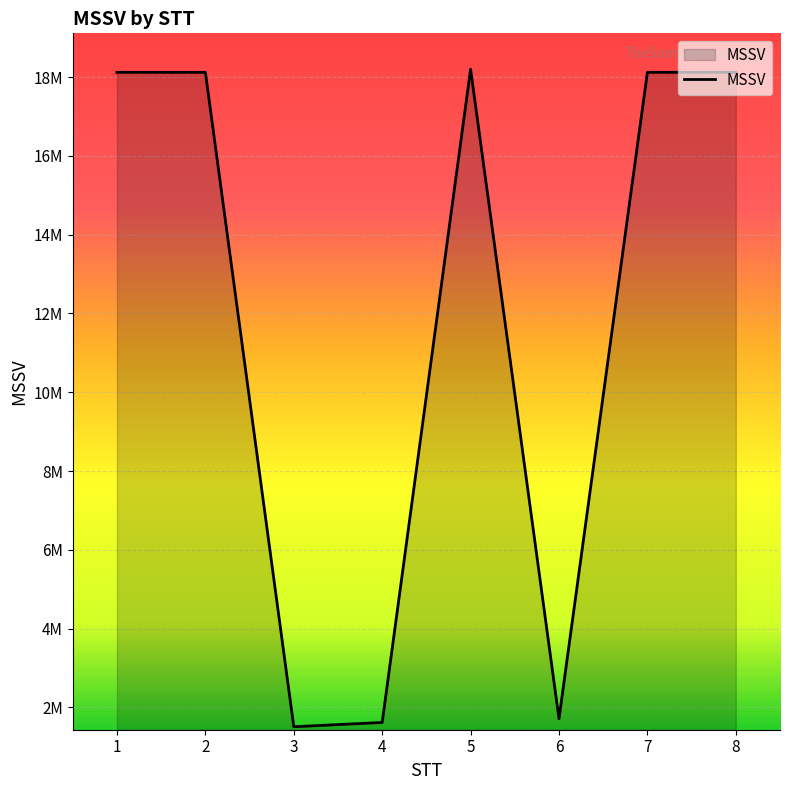

What is the sum of the values at 1 and 4?

19740441